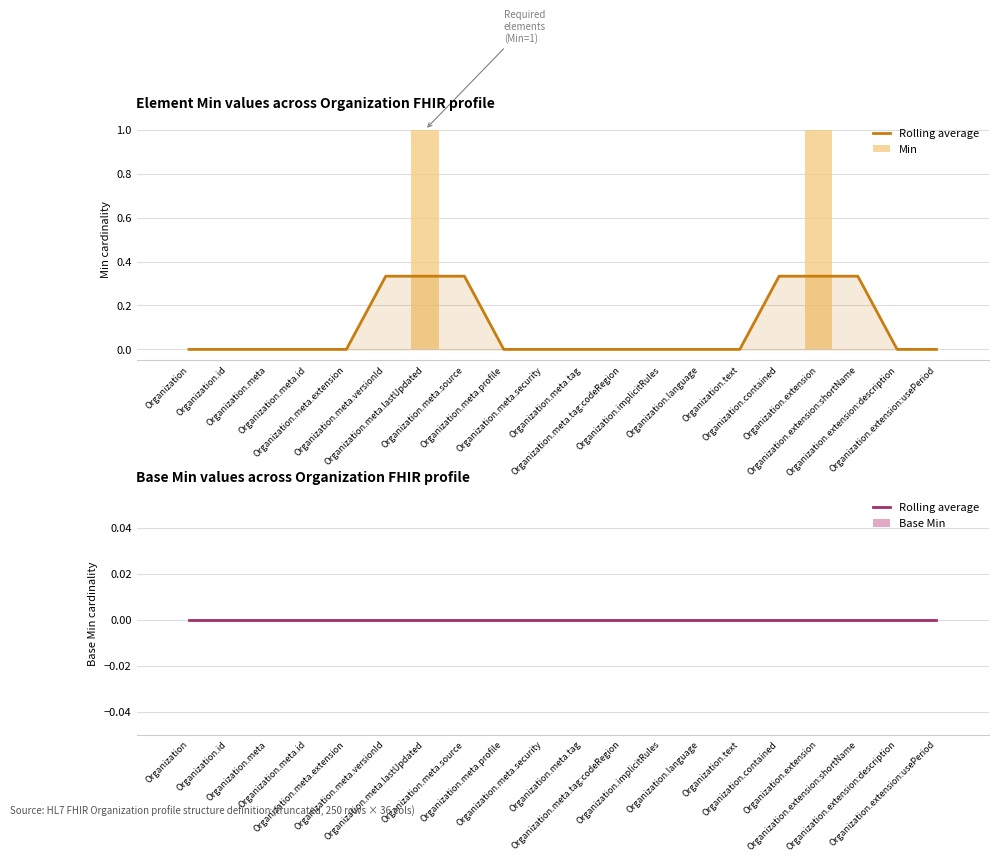

How many categories are shown in the chart?

20